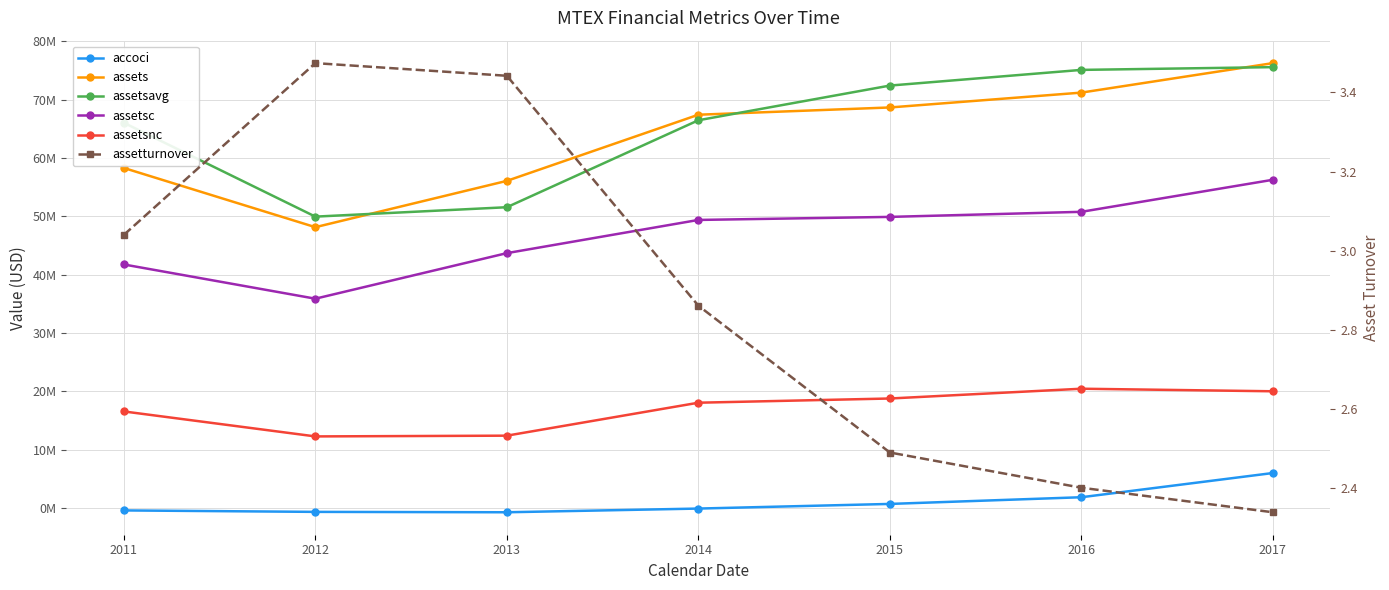

Count the number of data series in this chart.

6